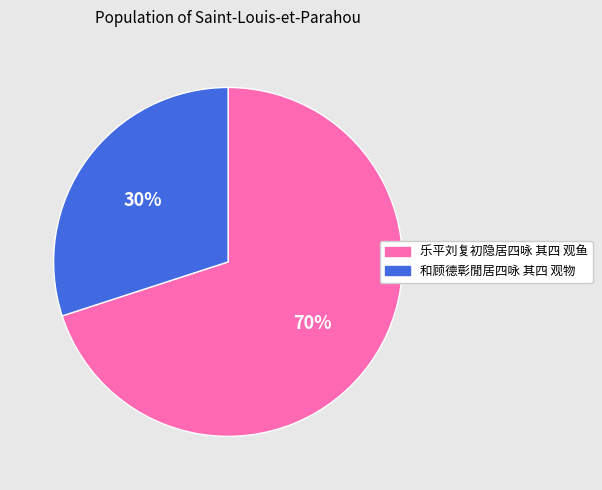

Which category has the smallest portion of the pie?

和顾德彰閒居四咏 其四 观物